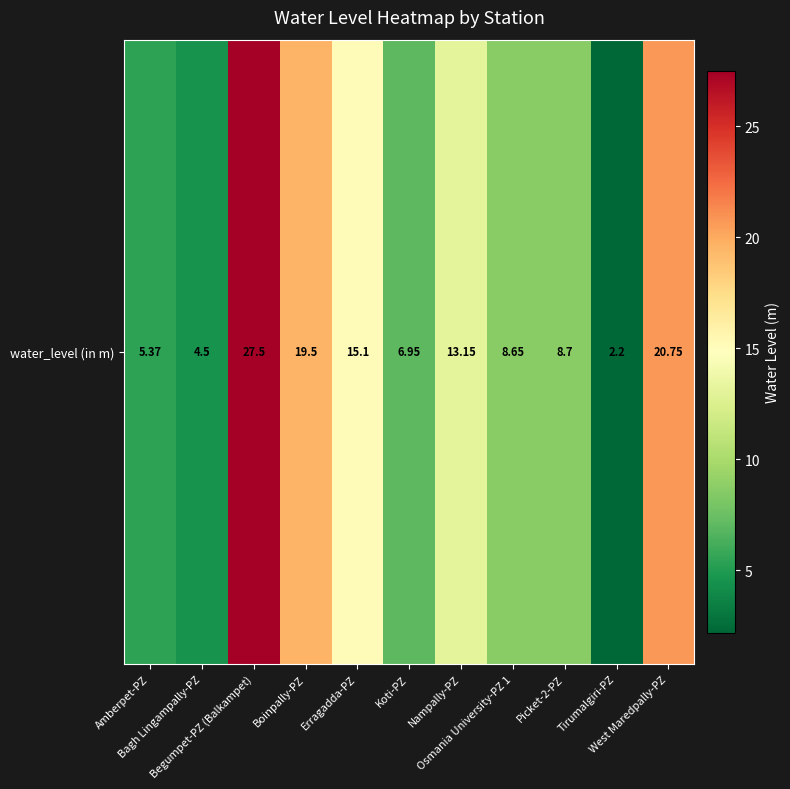

Read the value at Erragadda-PZ.

15.1